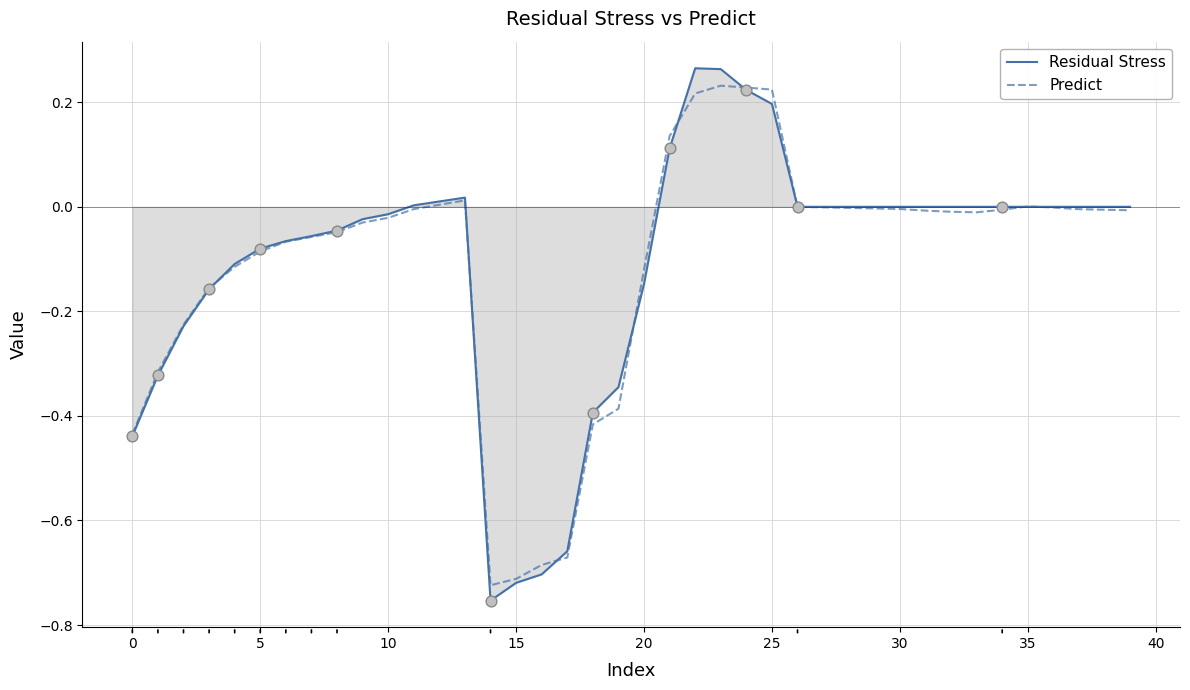

Which series has the largest range (max minus min)?

Residual Stress